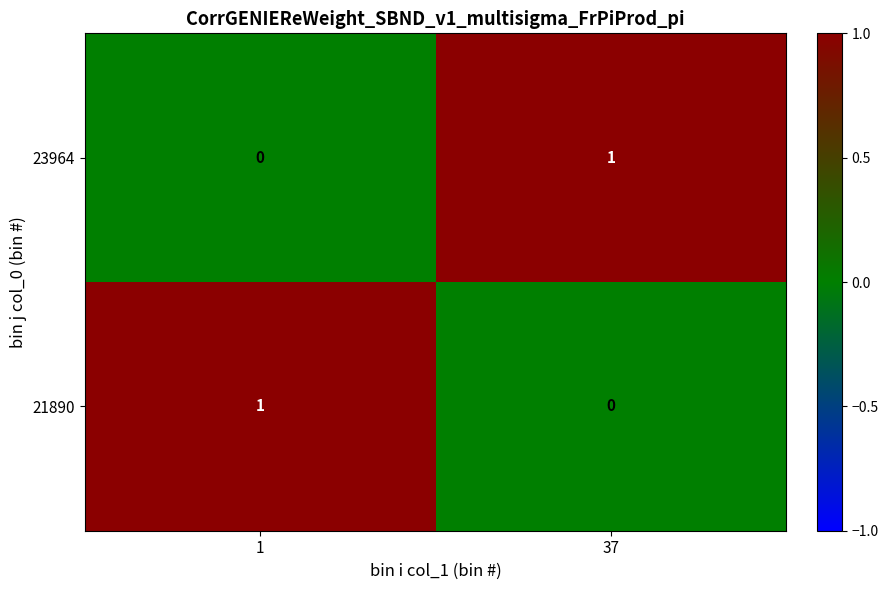

At which label is 21890 closest to 0?

37